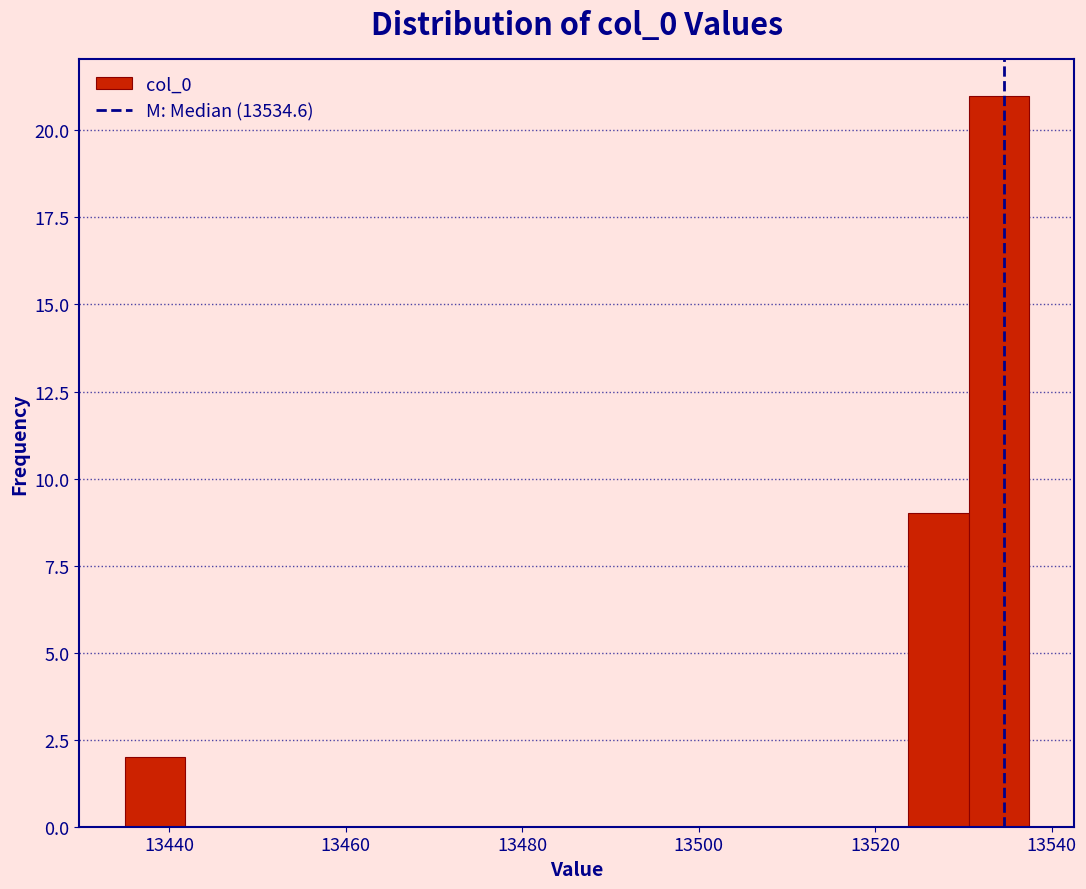

Read against the x-axis, roughly where is the centre of the tallest bar?

13534